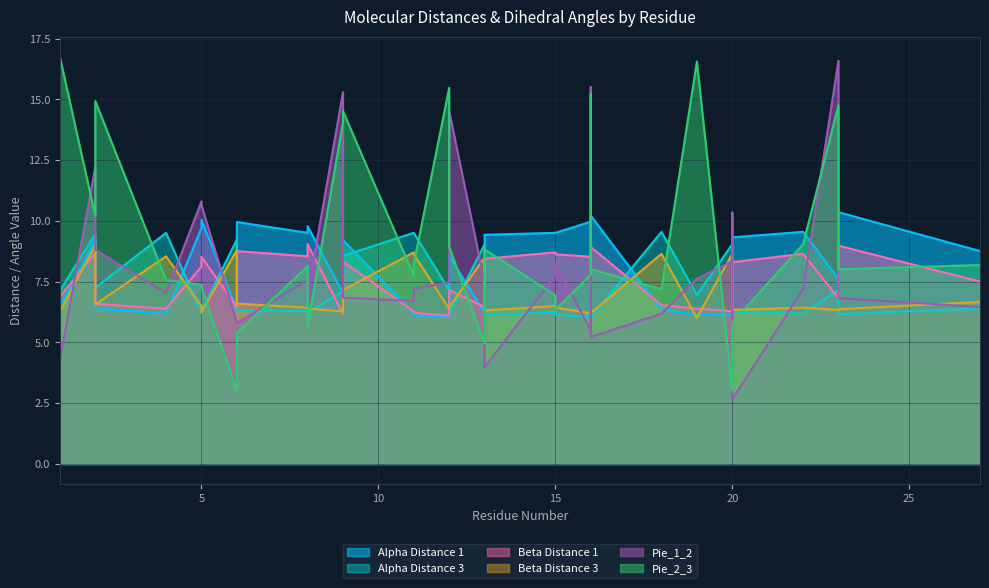

At which label does Beta Distance 1 first exceed 7?

2